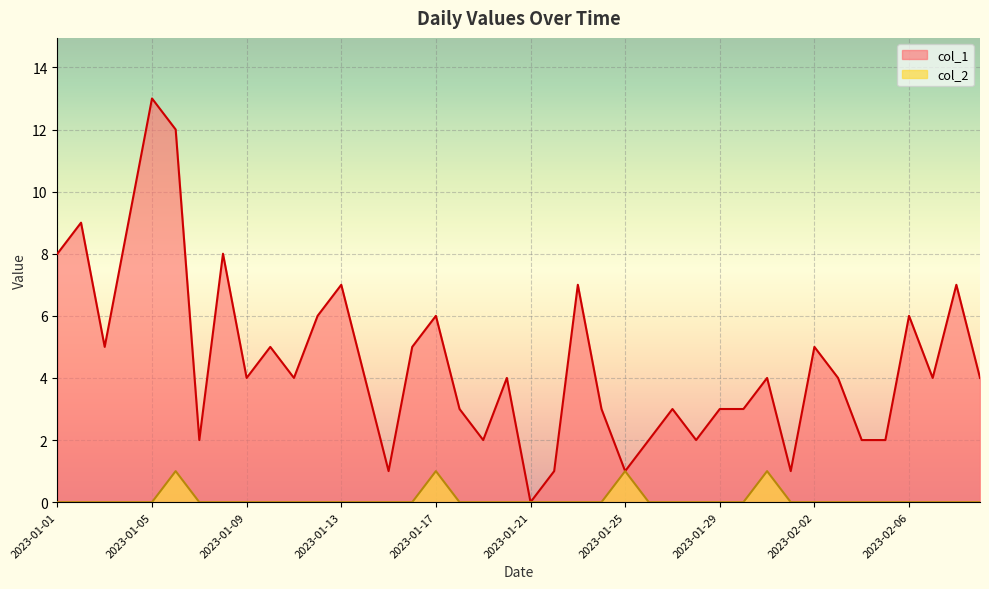

How many lines are shown in the chart?

2